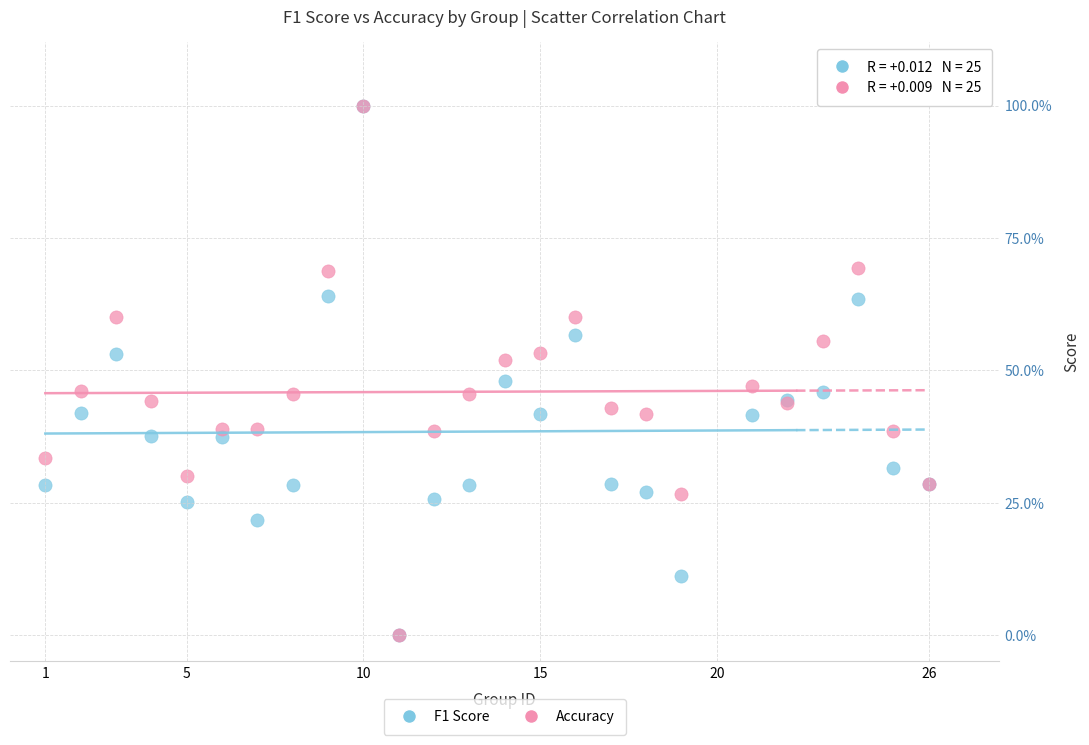

What are all the series names shown in the legend?

F1 Score, Accuracy